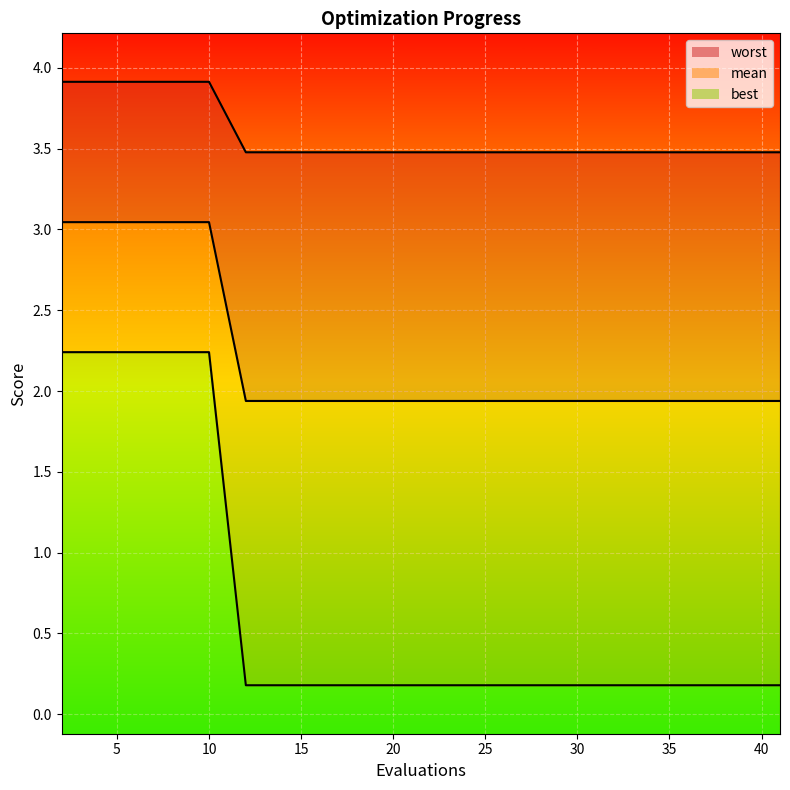

Which category has the lowest value in the best series?

25